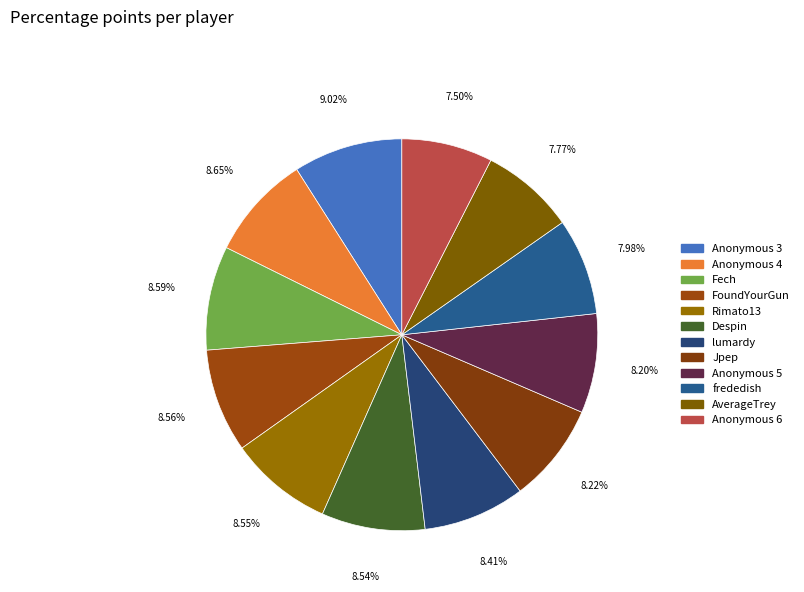

The Anonymous 3 slice represents 1% of the pie. True or false?

False